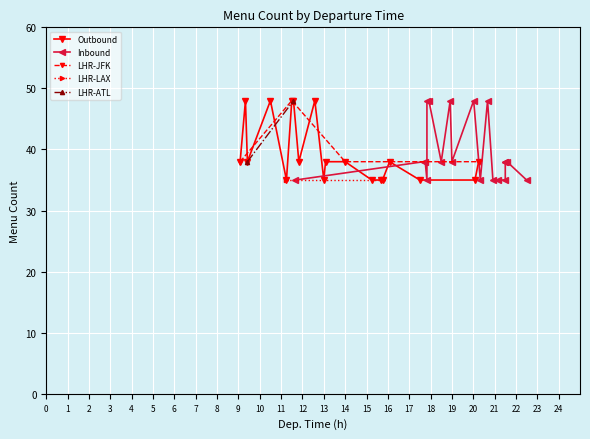

What is the value of the Outbound point at the 10th from the left?

38